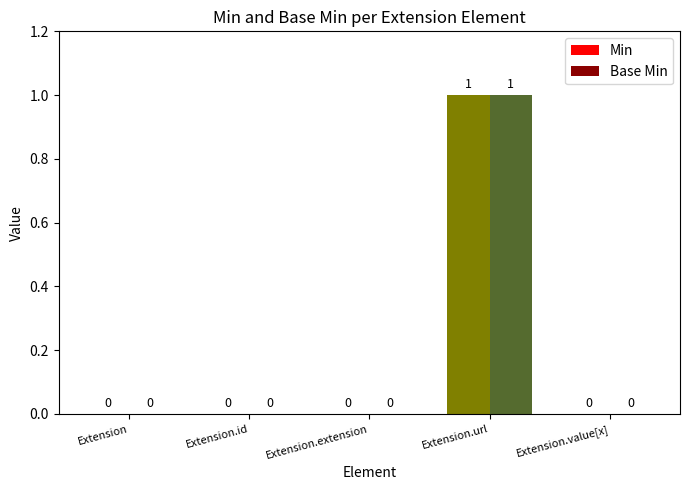

At which label does Base Min reach its peak?

Extension.url